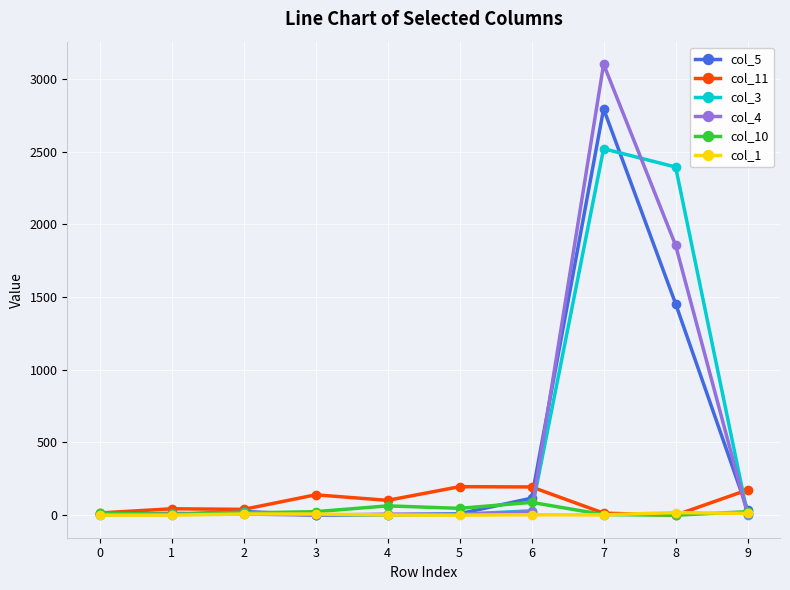

At which category is the sum across all series the highest?

7